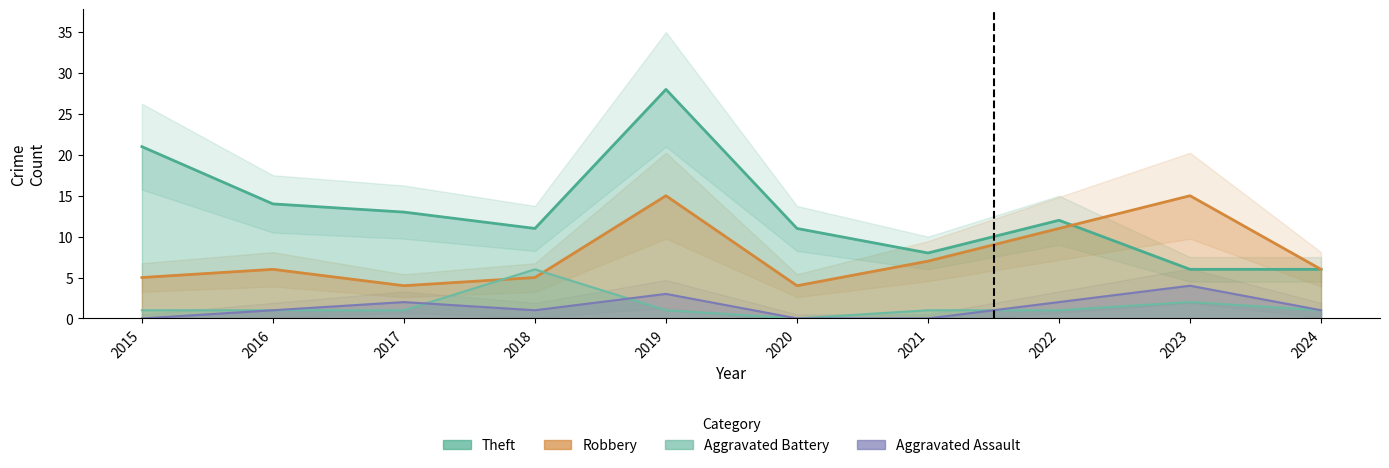

What are all the series names shown in the legend?

Robbery, Theft, Aggravated Battery, Aggravated Assault